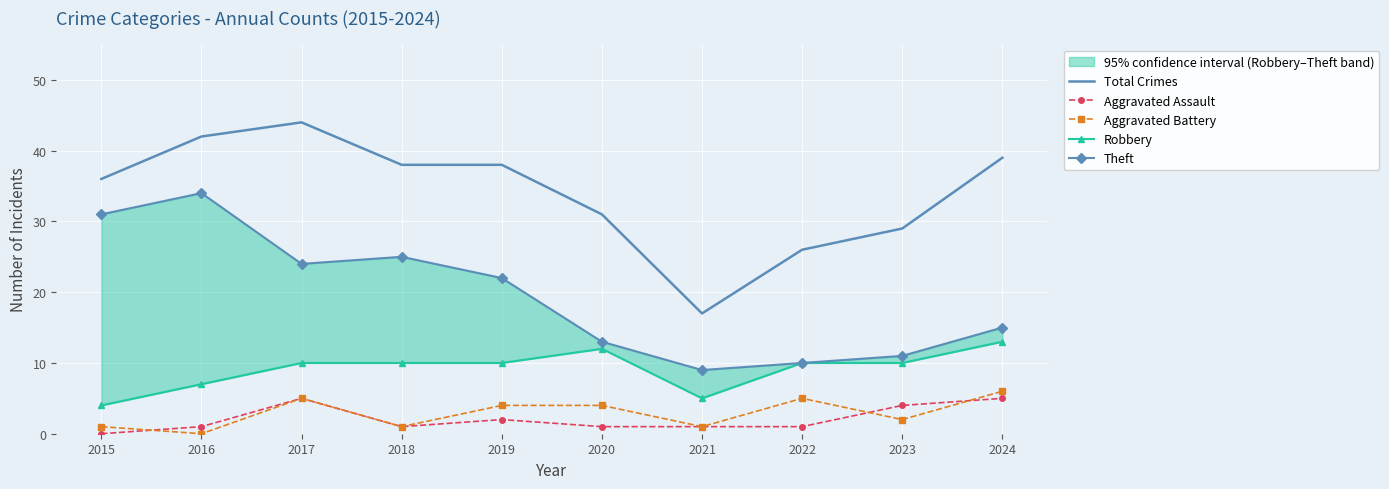

Between 2021 and 2022, which series saw the biggest shift?

Total Crimes